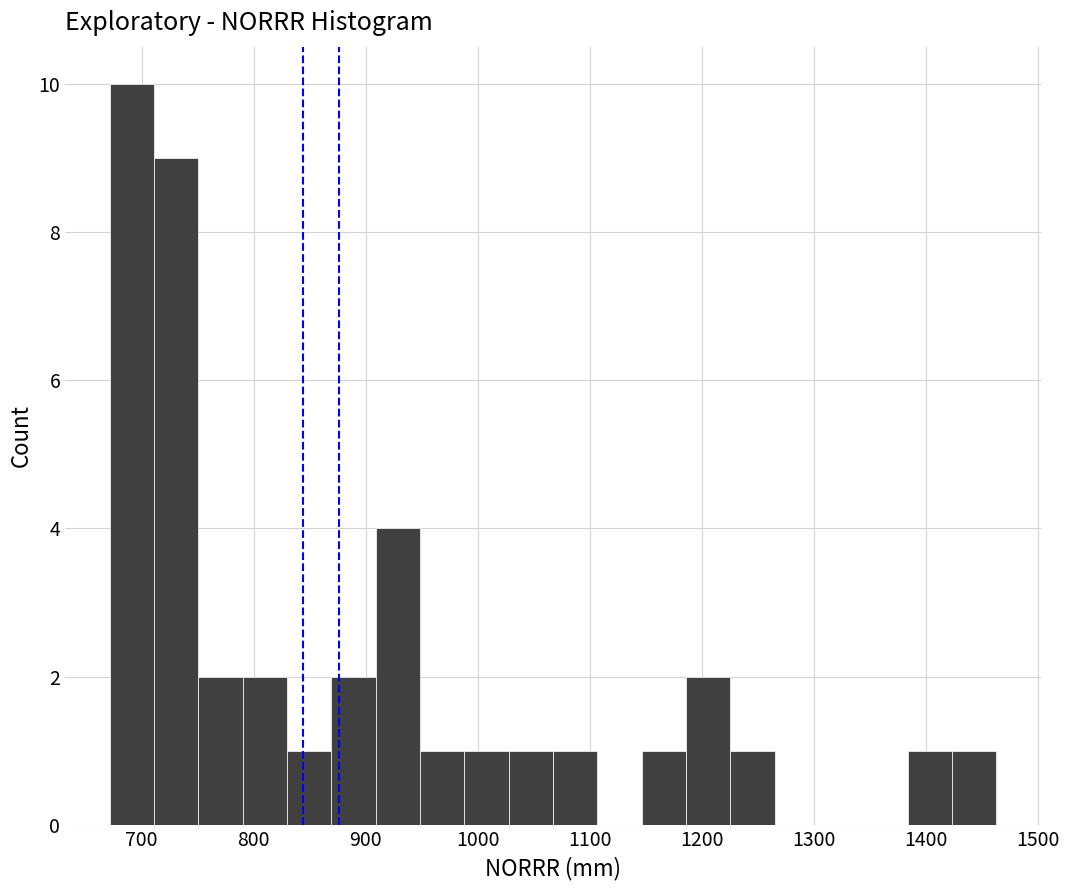

Read against the x-axis, roughly where is the centre of the tallest bar?

690